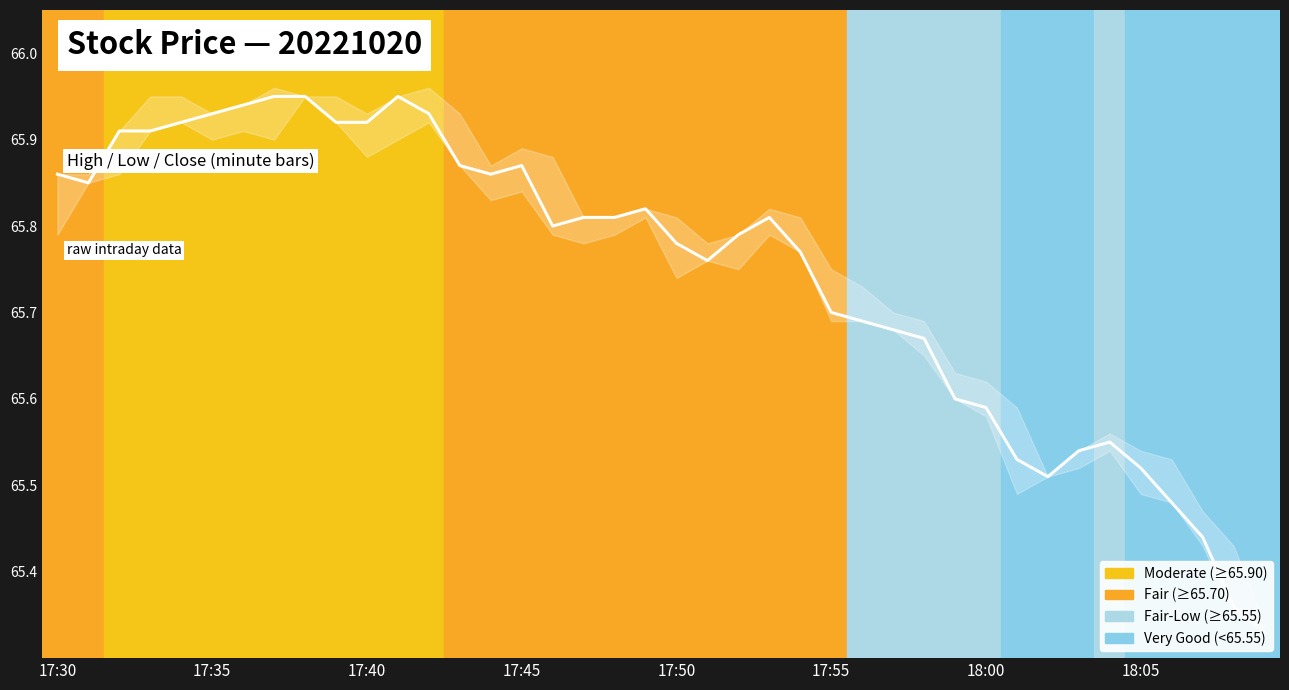

True or false: the data shows 37.7 at 31.

False